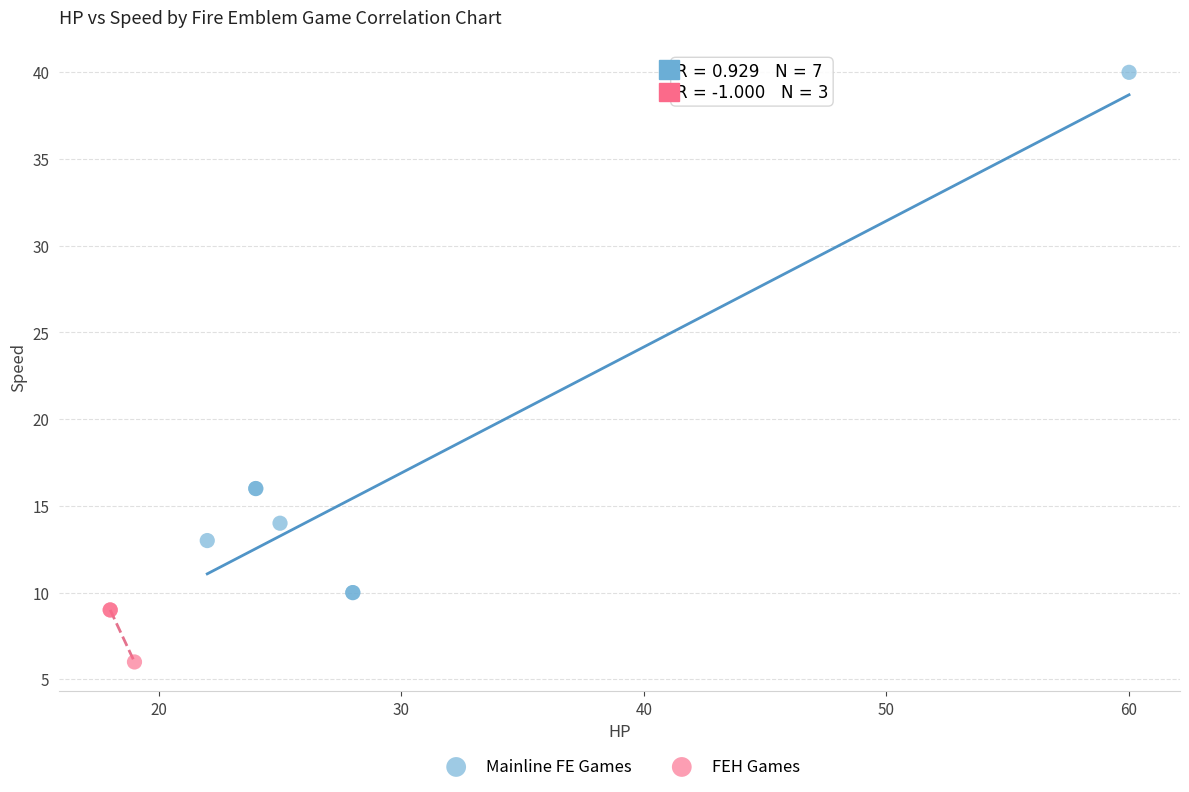

Which series reaches the maximum Y coordinate?

Mainline FE Games